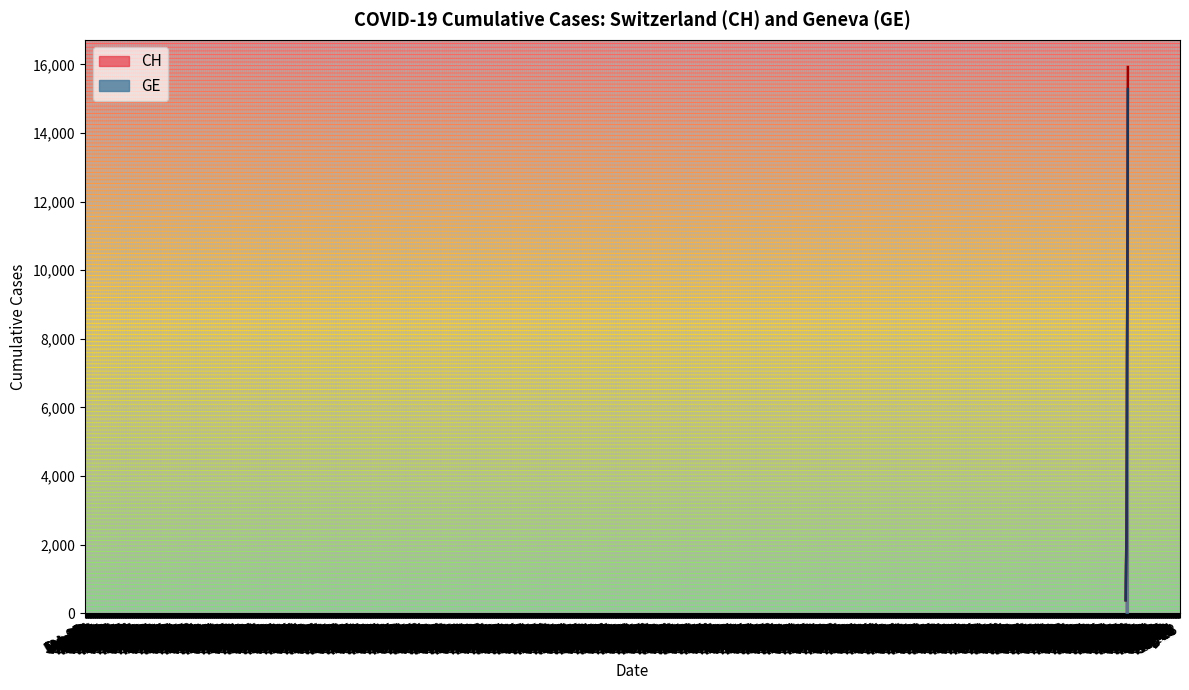

What is the highest value of the GE series?

15284